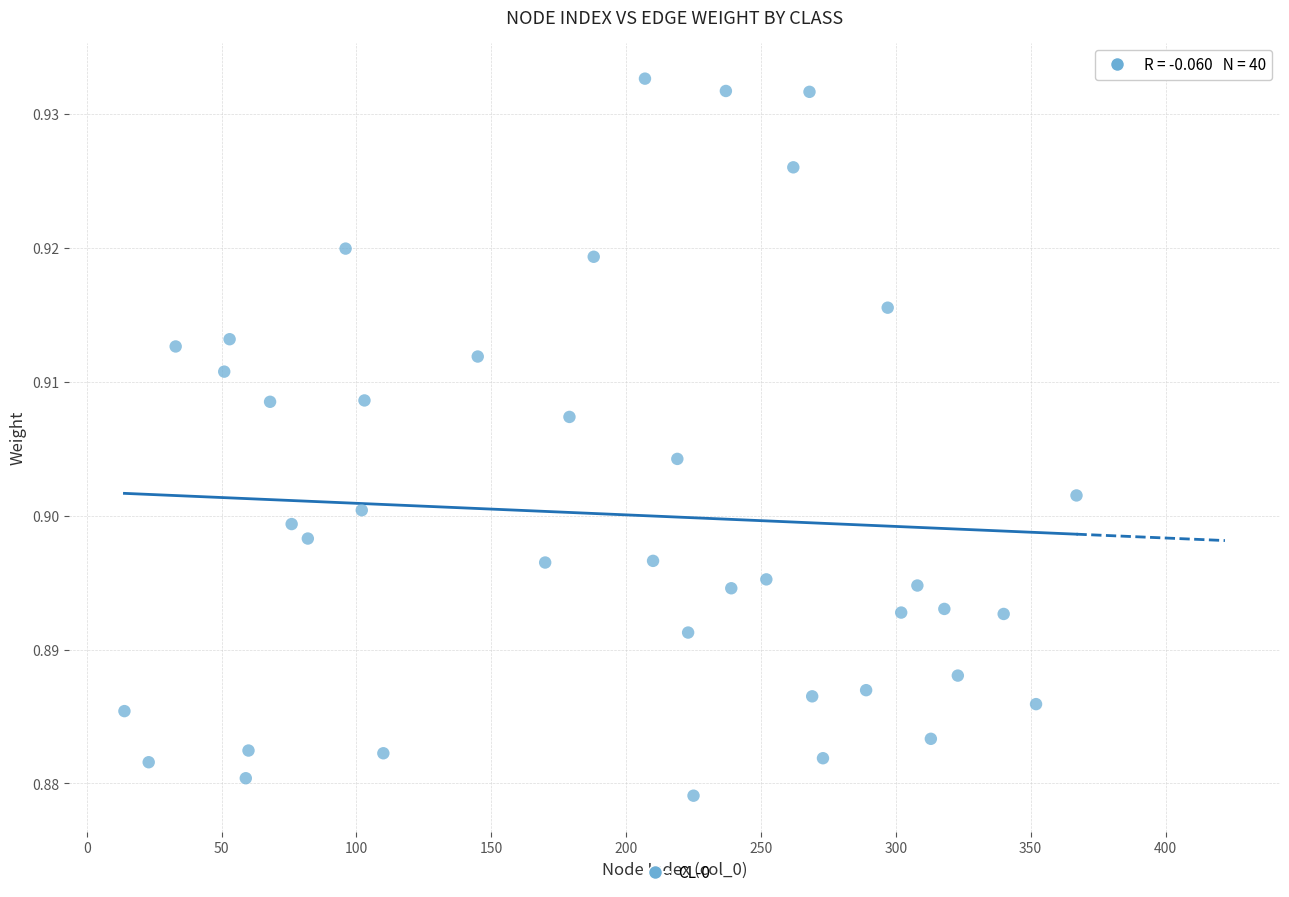

What is the range of X values (max minus min)?

353.0